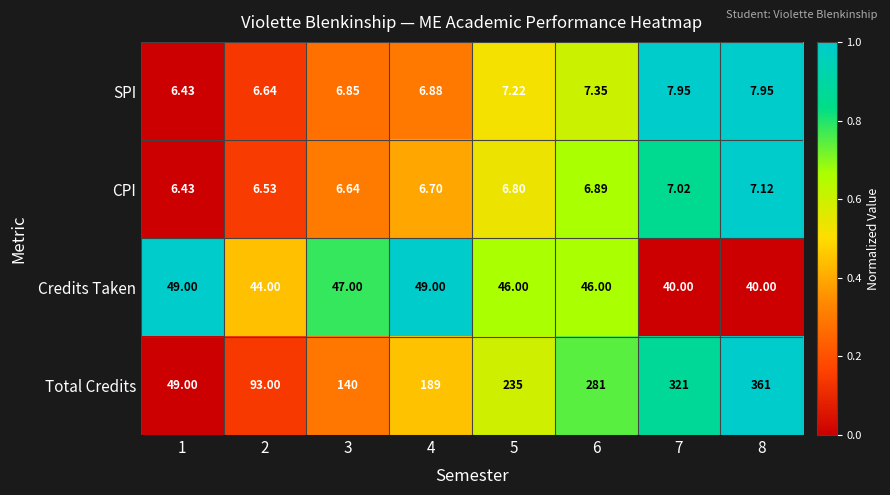

How many values in the SPI series are below 7?

4